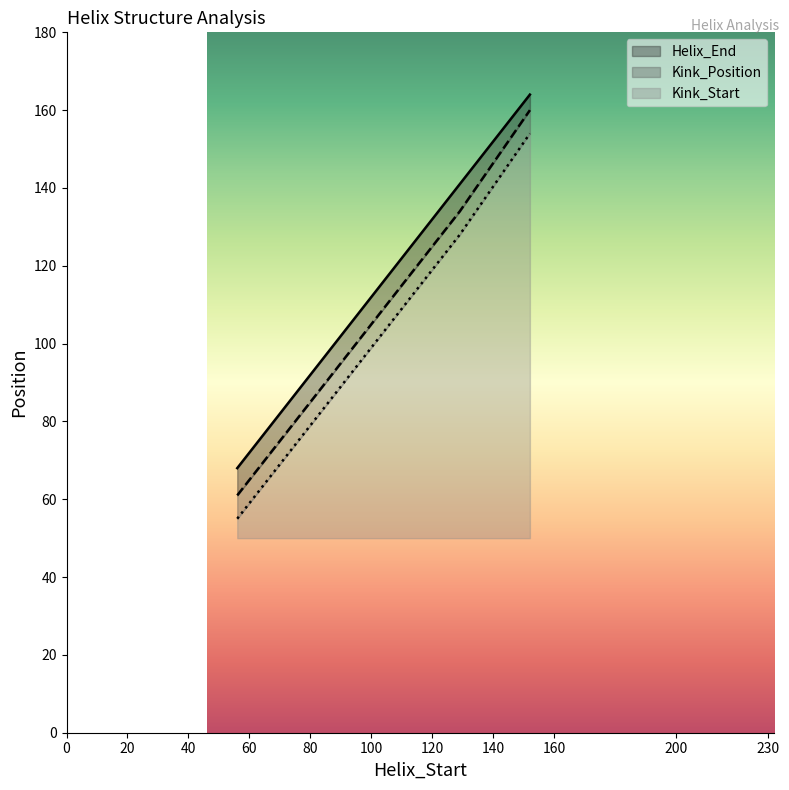

True or false: Helix_End has a value of 164 at 152.

True